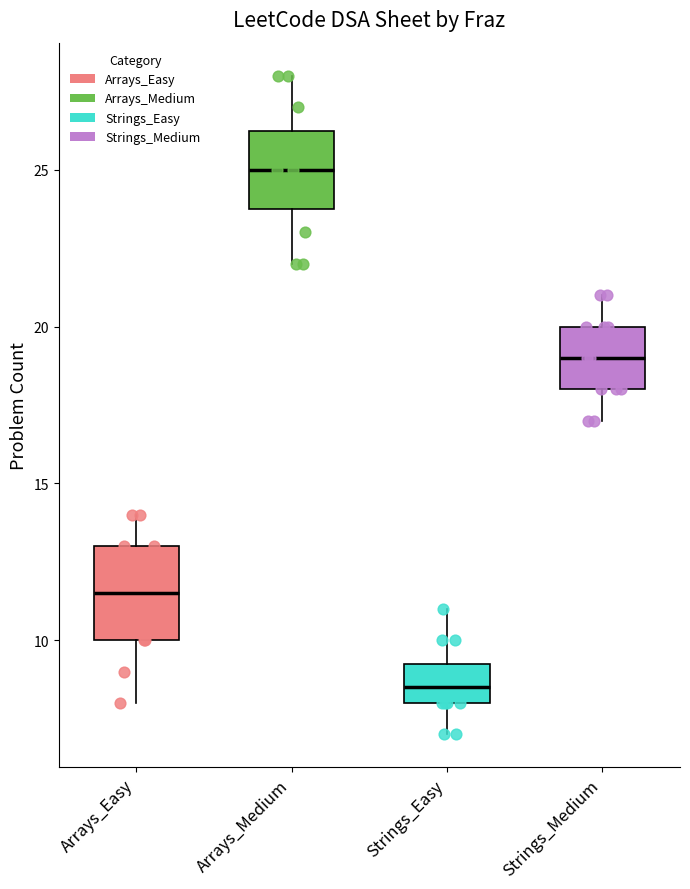

Which box is the tallest, from its lower edge to its upper edge?

Arrays_Easy